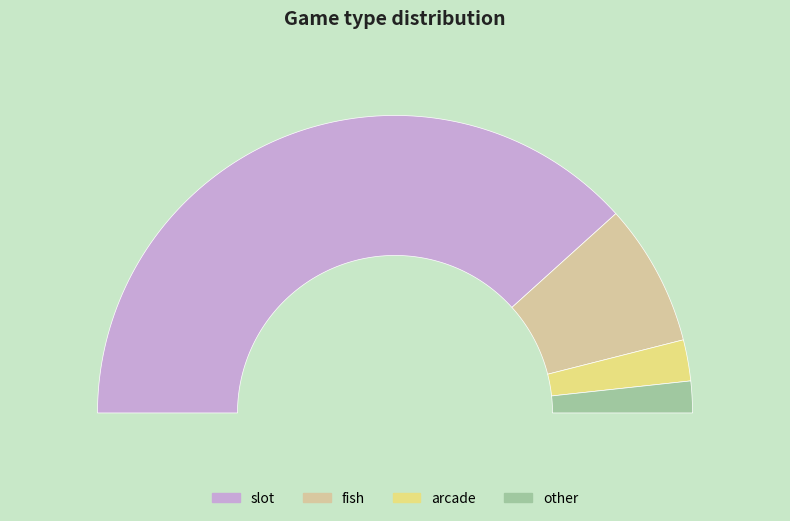

Which category has the smallest portion of the pie?

other